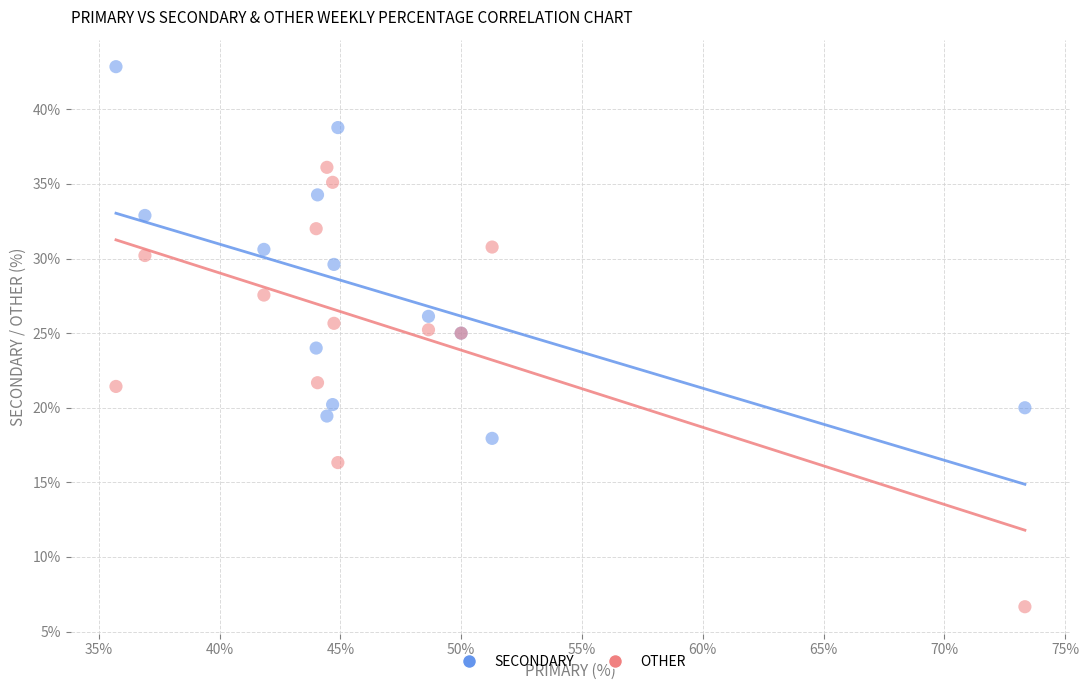

Which series contains the highest Y value?

SECONDARY